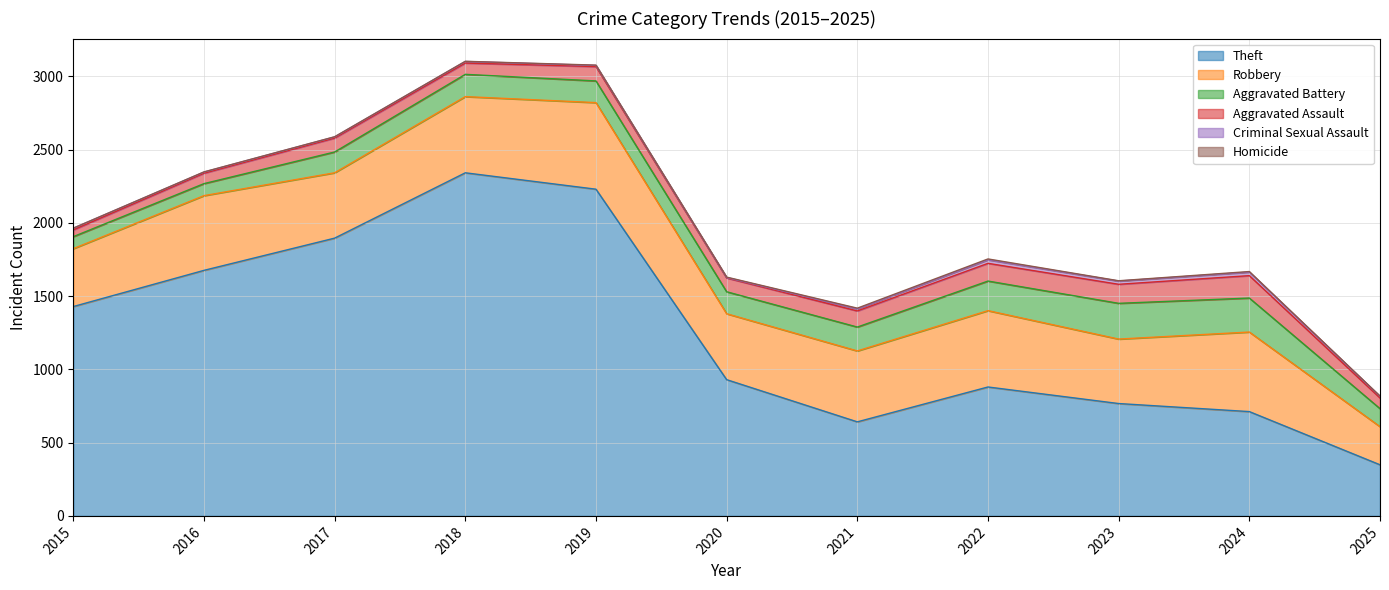

Which series changed the most between 2018 and 2020?

Theft